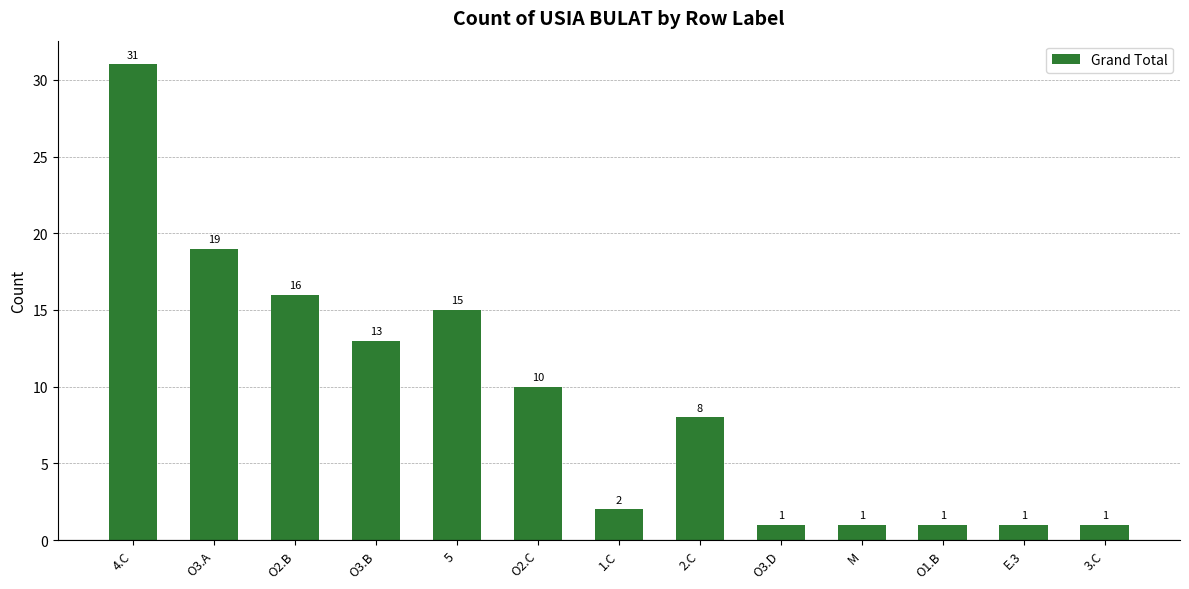

How many data points does each series have?

13